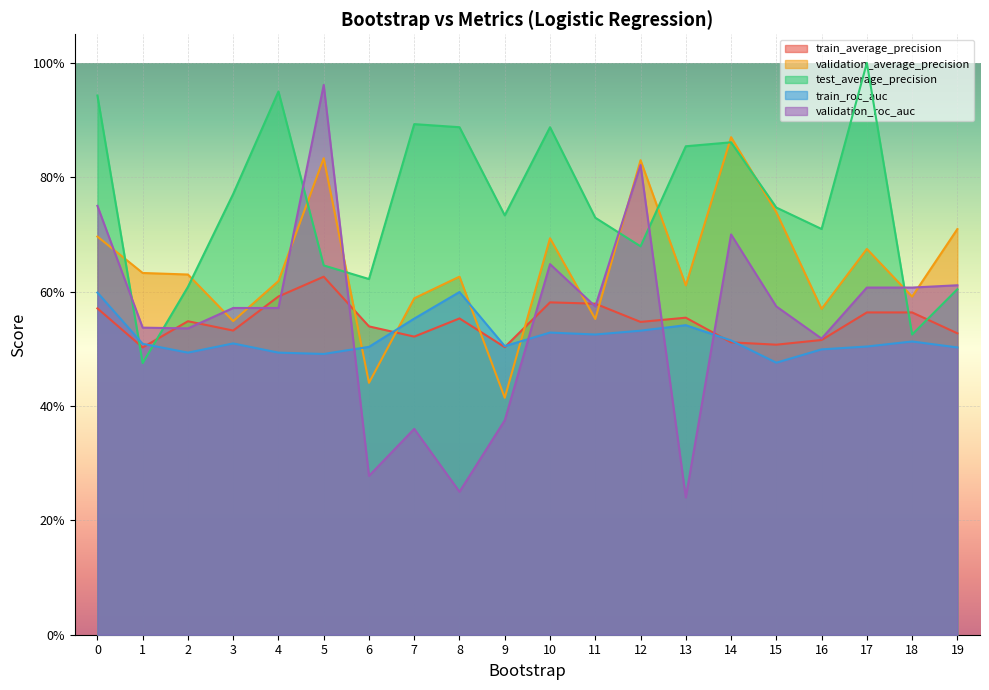

Which label corresponds to the largest value in the chart?

17